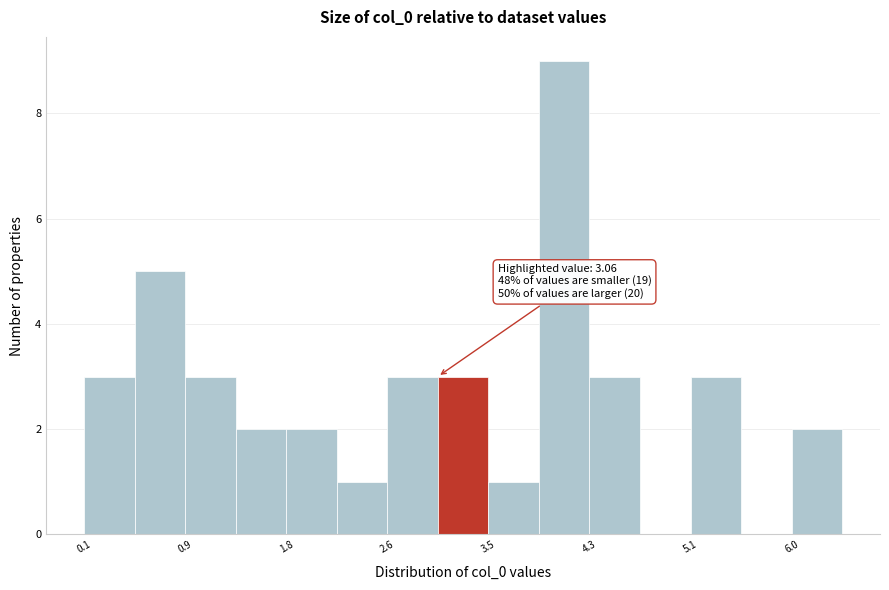

Which range on the x-axis has the tallest bar?

3.9 to 4.3